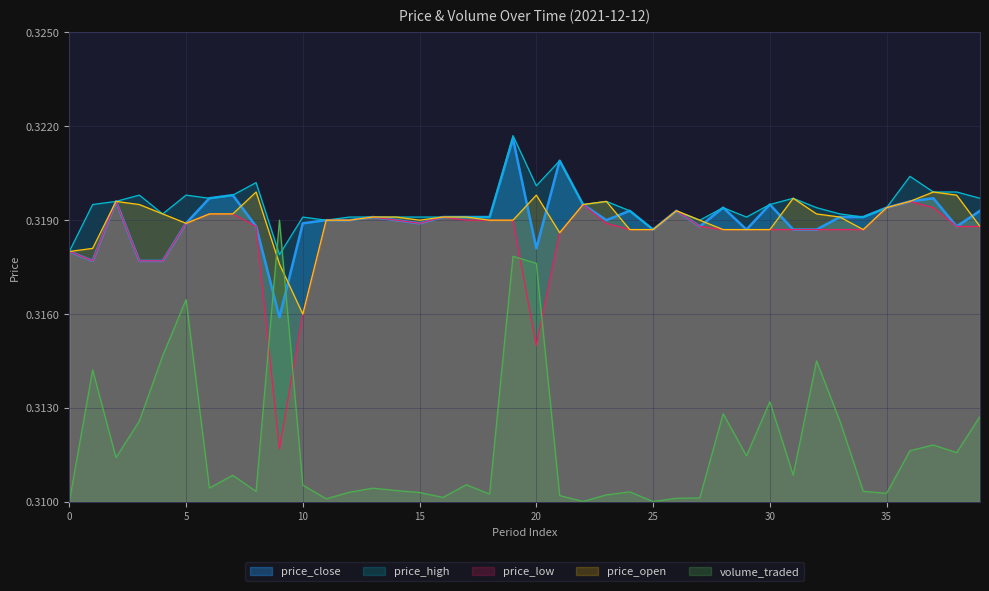

At which category does price_low reach its first local peak?

2